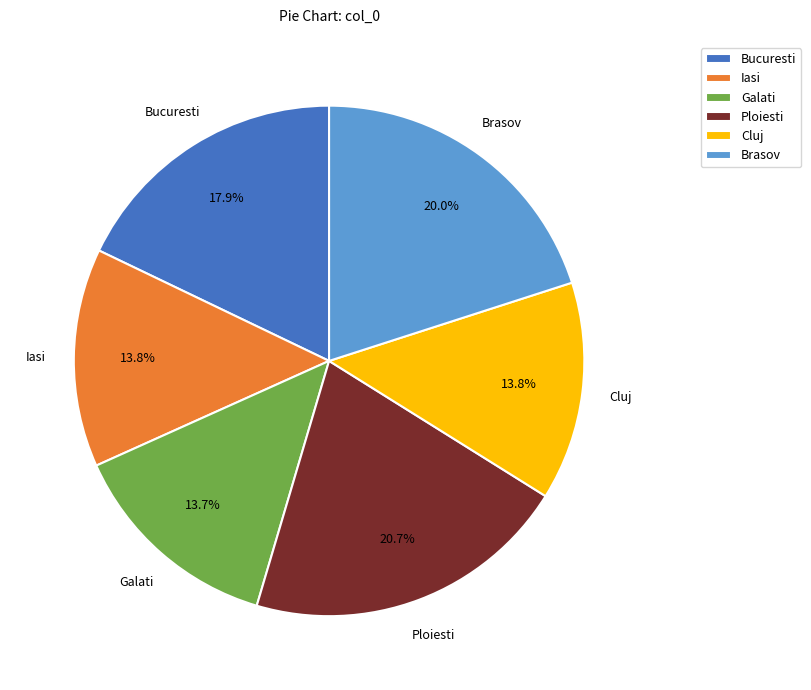

Which category has the biggest portion of the pie?

Ploiesti